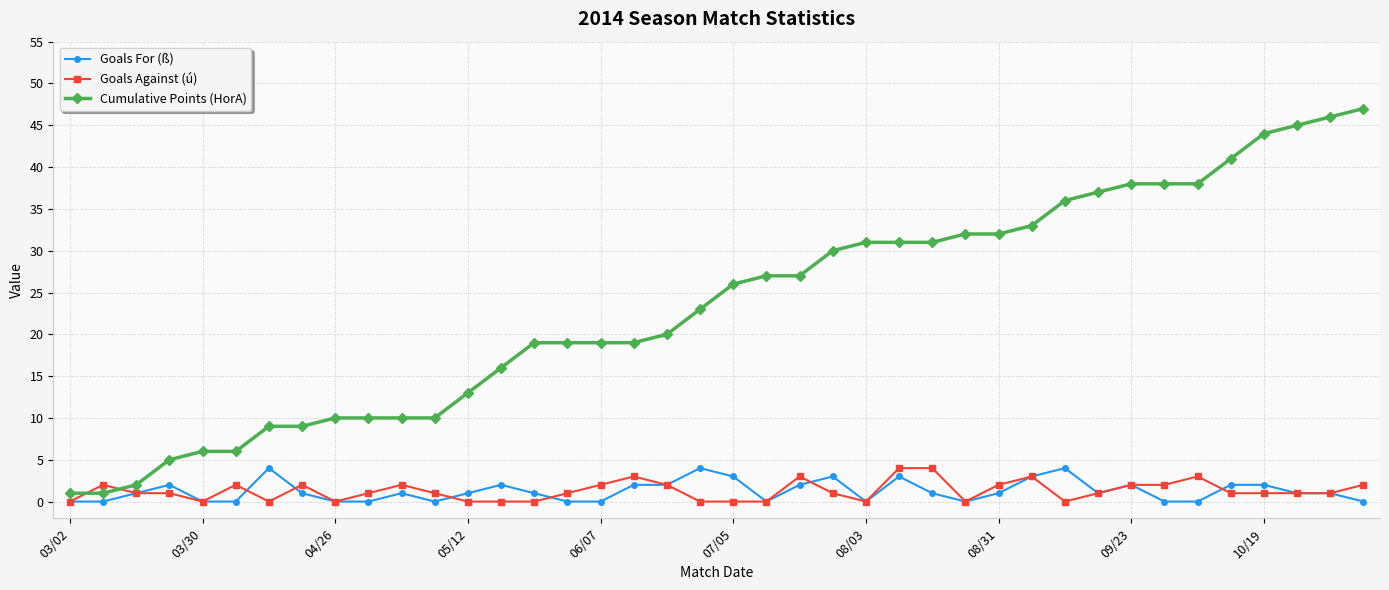

Reading left to right, list all the values displayed in this chart.

Goals For (ß): 0	0	1	2	0	0	4	1	0	0	1	0	1	2	1	0	0	2	2	4	3	0	2	3	0	3	1	0	1	3	4	1	2	0	0	2	2	1	1	0
Goals Against (ú): 0	2	1	1	0	2	0	2	0	1	2	1	0	0	0	1	2	3	2	0	0	0	3	1	0	4	4	0	2	3	0	1	2	2	3	1	1	1	1	2
Cumulative Points (HorA): 1	1	2	5	6	6	9	9	10	10	10	10	13	16	19	19	19	19	20	23	26	27	27	30	31	31	31	32	32	33	36	37	38	38	38	41	44	45	46	47